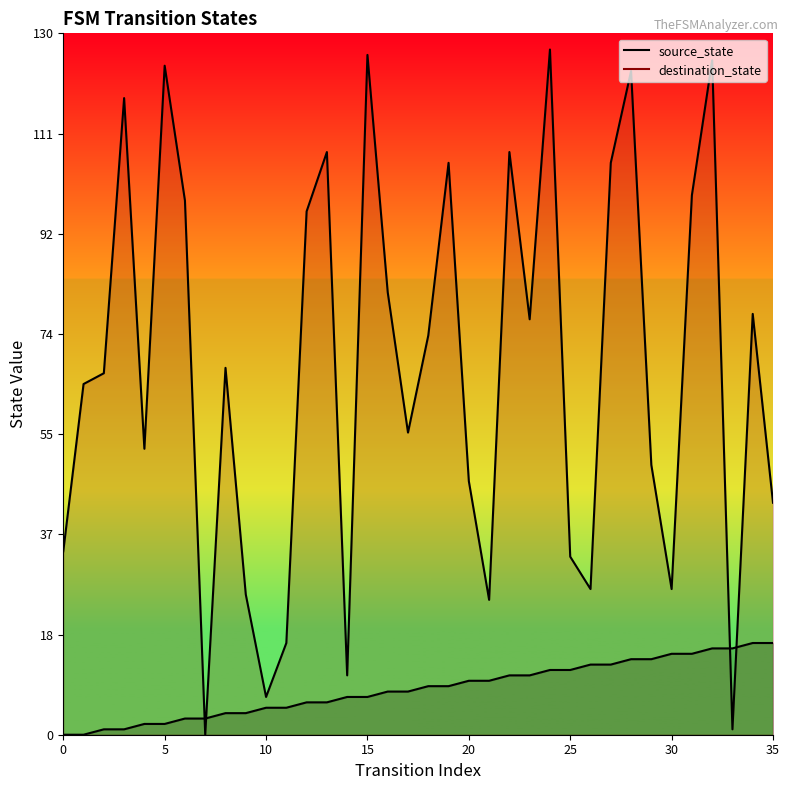

Does the chart have visible grid lines?

No